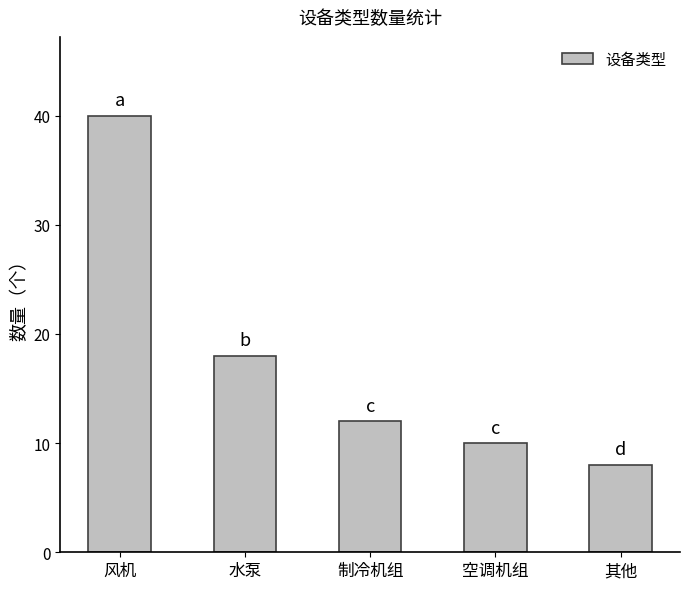

How many data points does each series have?

5